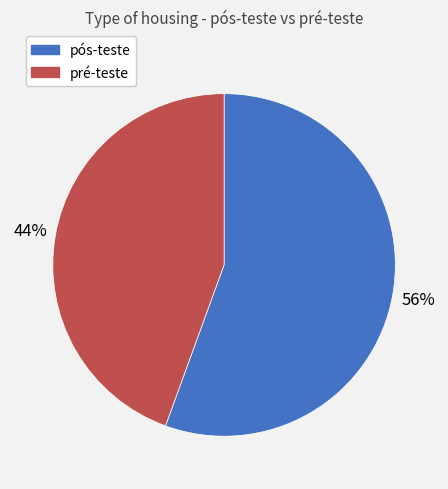

To the nearest percent, what is the average slice percentage?

50%